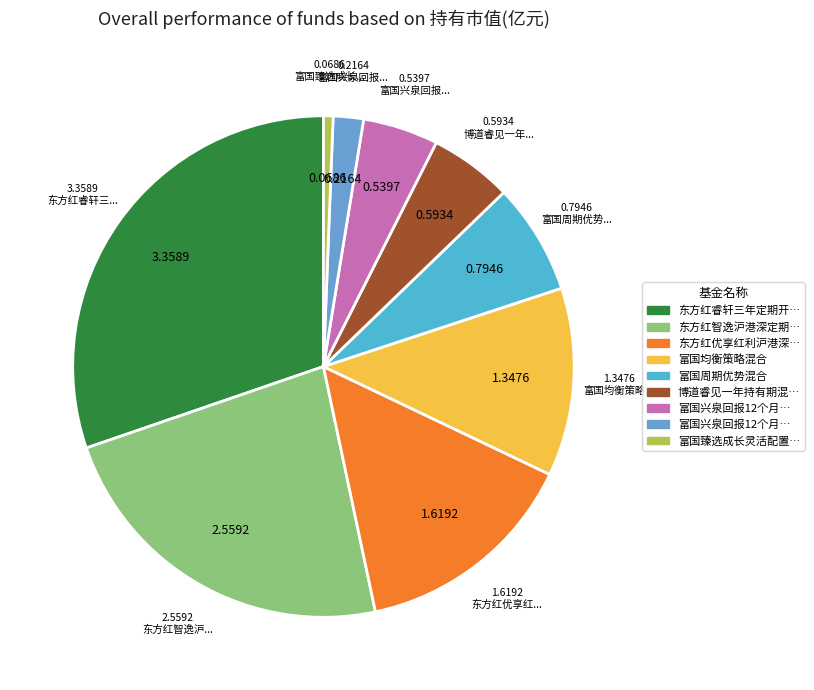

Count the number of slices in the pie.

9